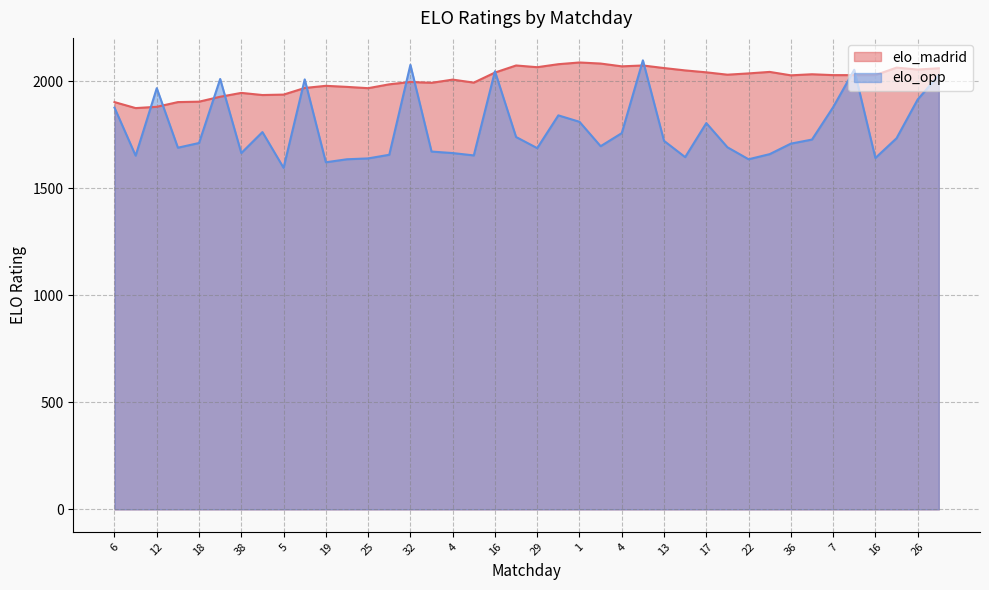

What are all the series names shown in the legend?

elo_madrid, elo_opp